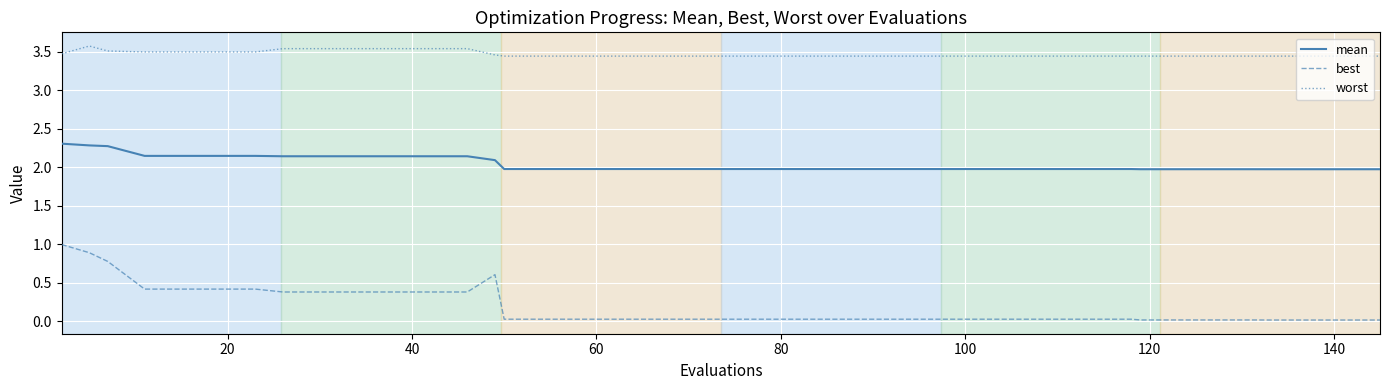

Which series has the largest total across all categories?

worst